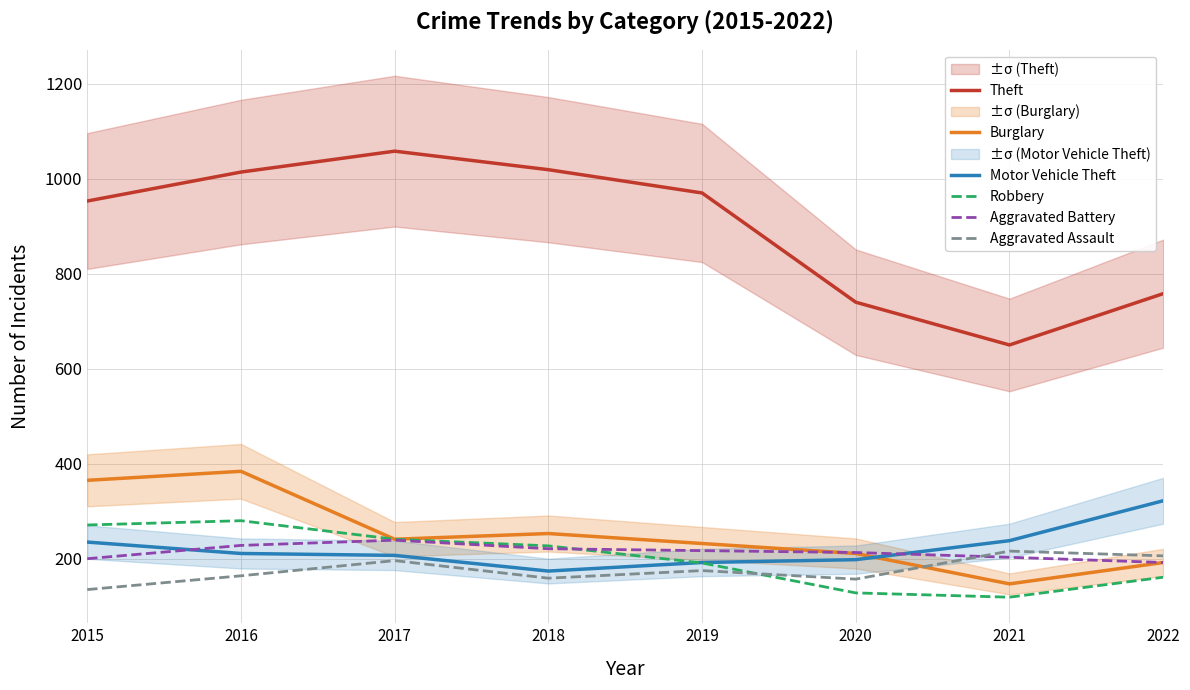

What is the lowest value of the Burglary series?

147